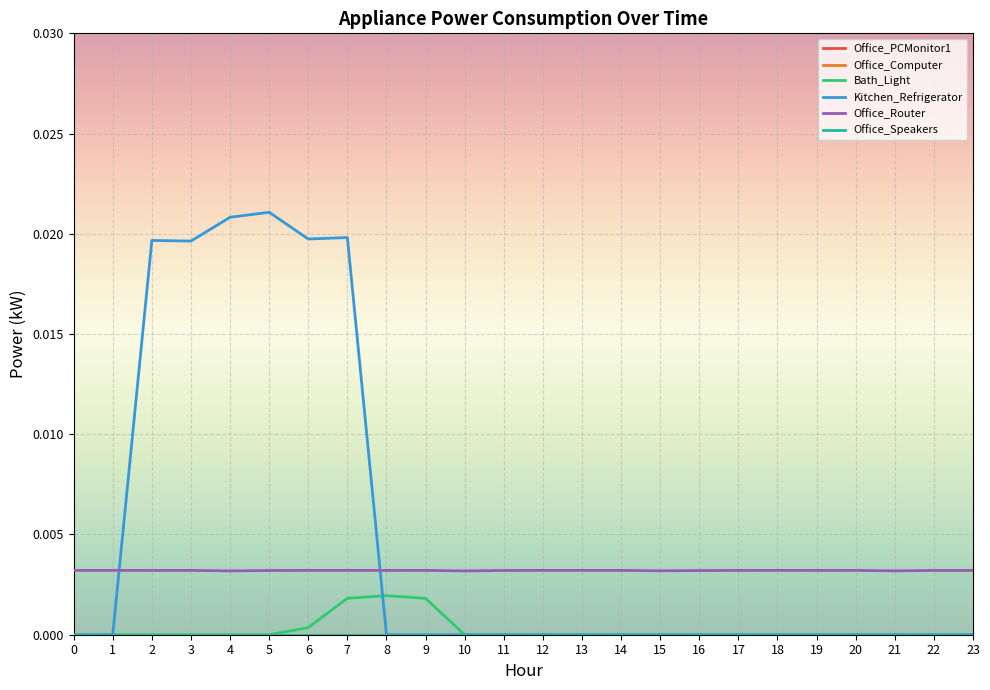

True or false: Office_PCMonitor1 has more than 1 interior local peaks.

False